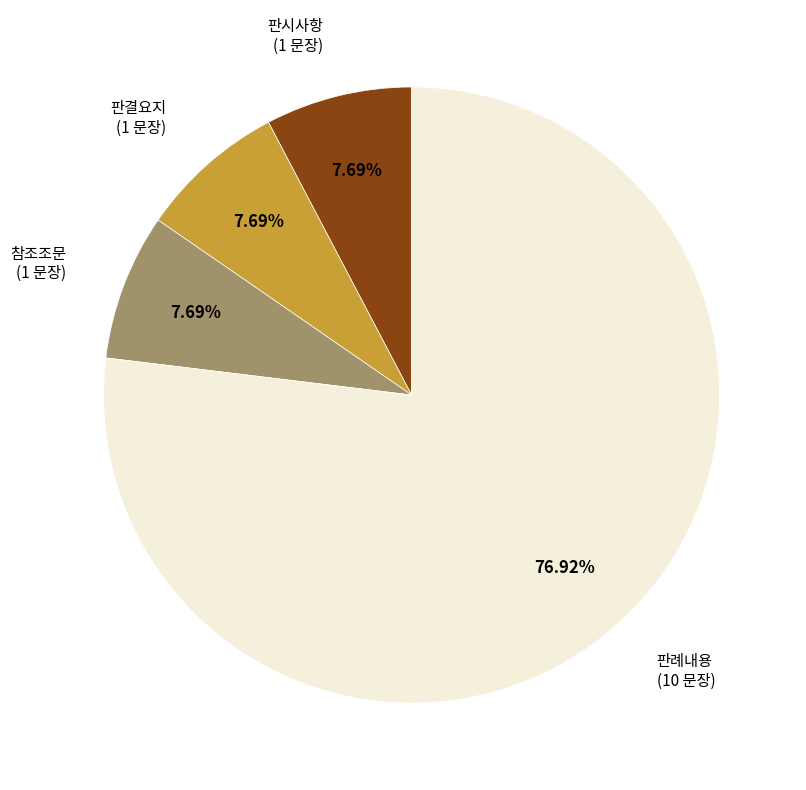

Does any single category account for the majority?

Yes